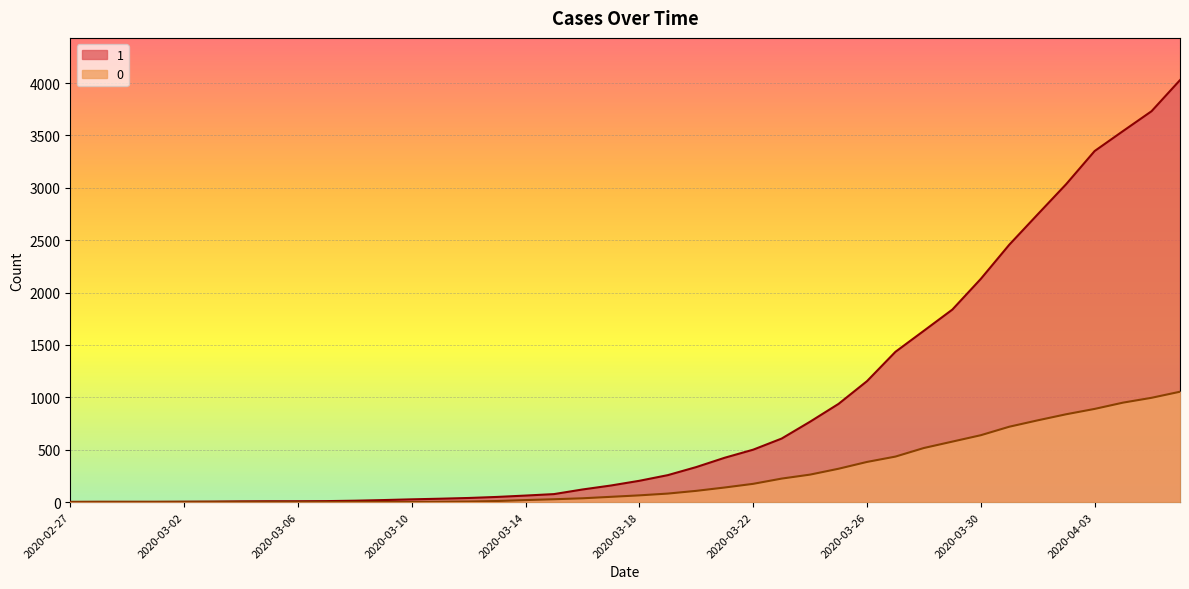

What is the lowest value of the 1 series?

3